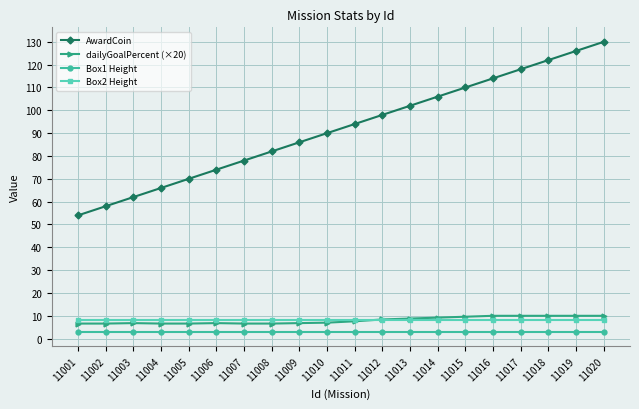

What is the difference between the dailyGoalPercent (×20) values at 11001 and 11011?

1.0